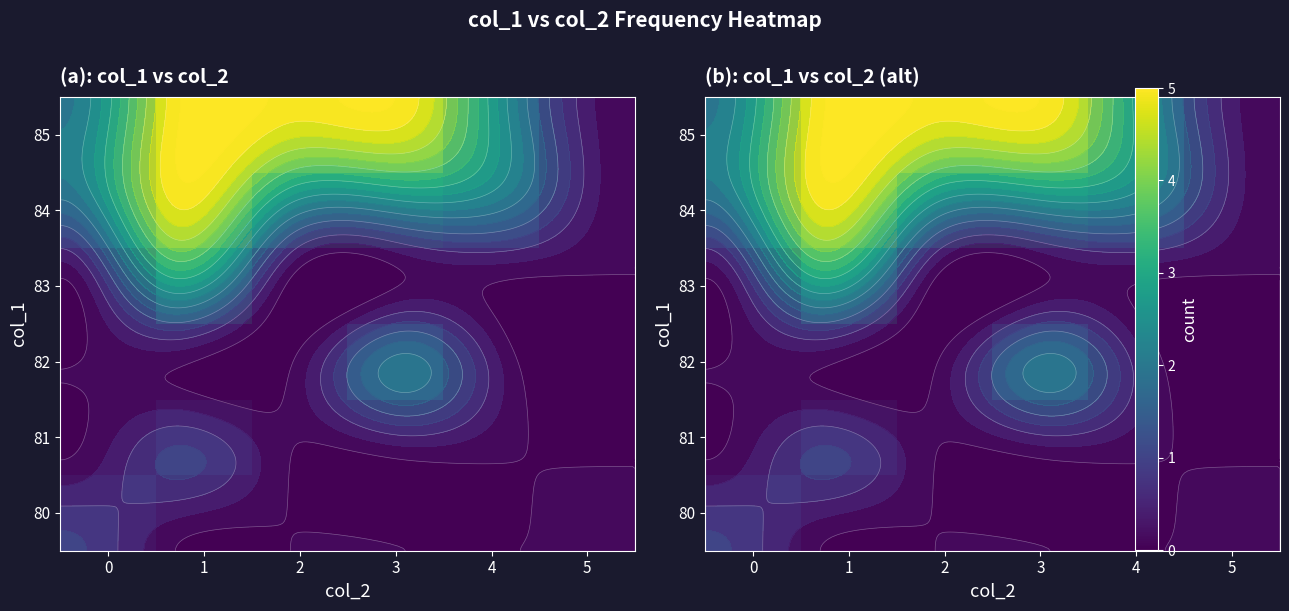

At how many categories does at least one series exceed 0?

5